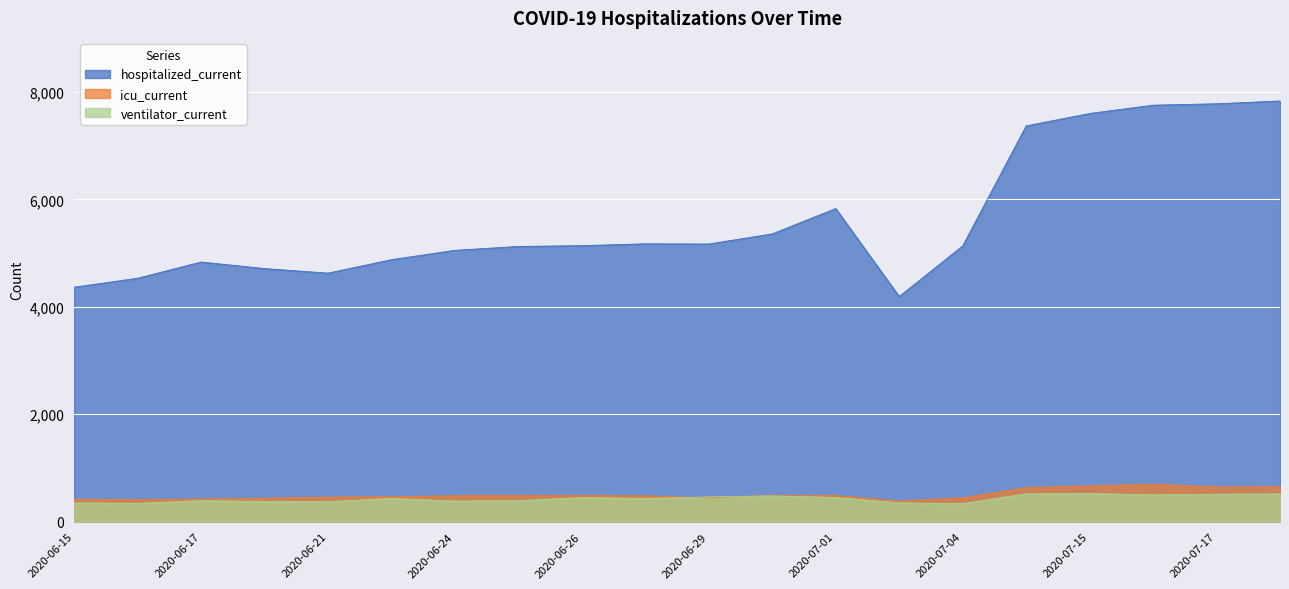

At which label is ventilator_current closest to 429?

2020-06-27